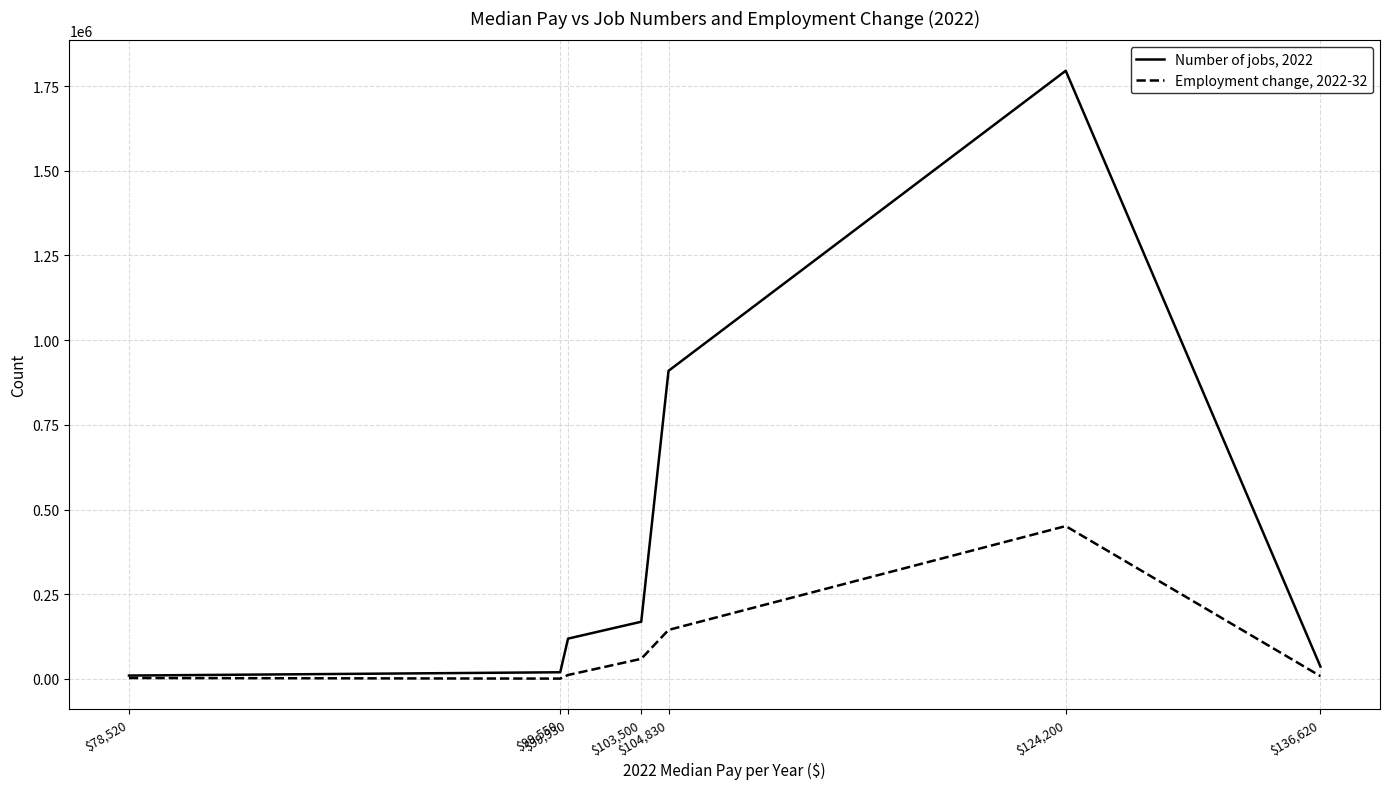

How many categories are shown in the chart?

7